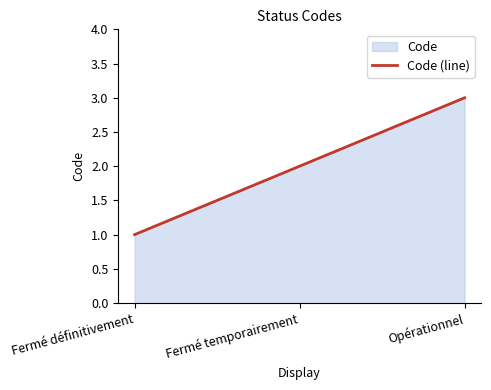

Rank the categories by value from highest to lowest.

Opérationnel, Fermé temporairement, Fermé définitivement